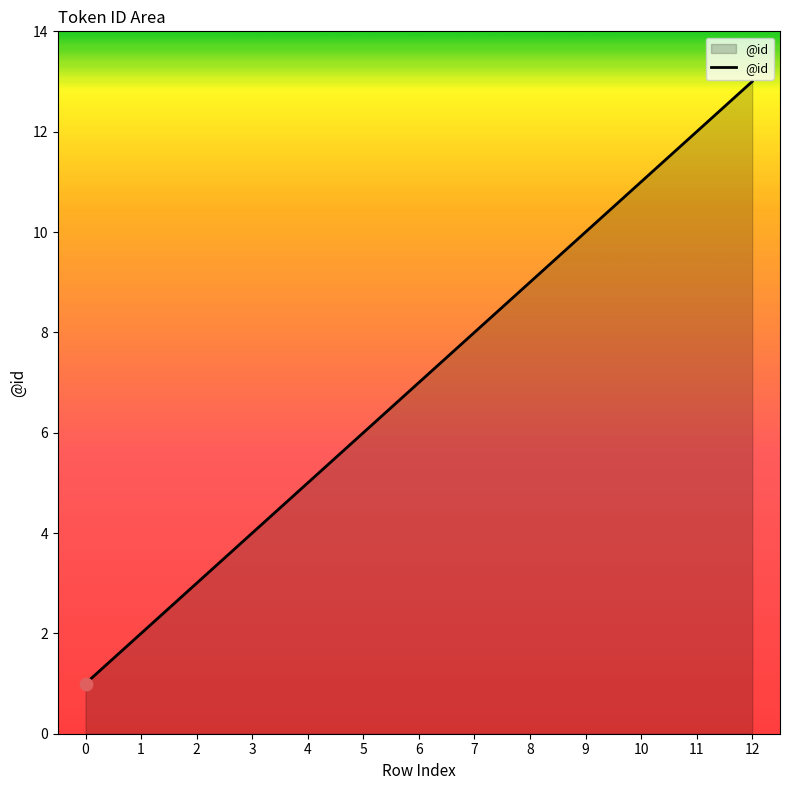

What is the change in value from 3 to 12?

+9